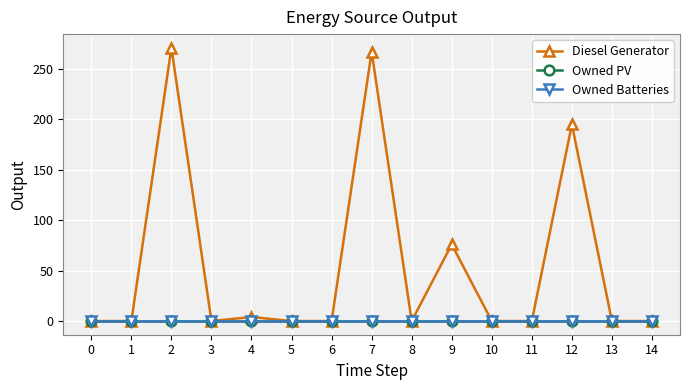

Is this an area chart (filled region under the line)?

No